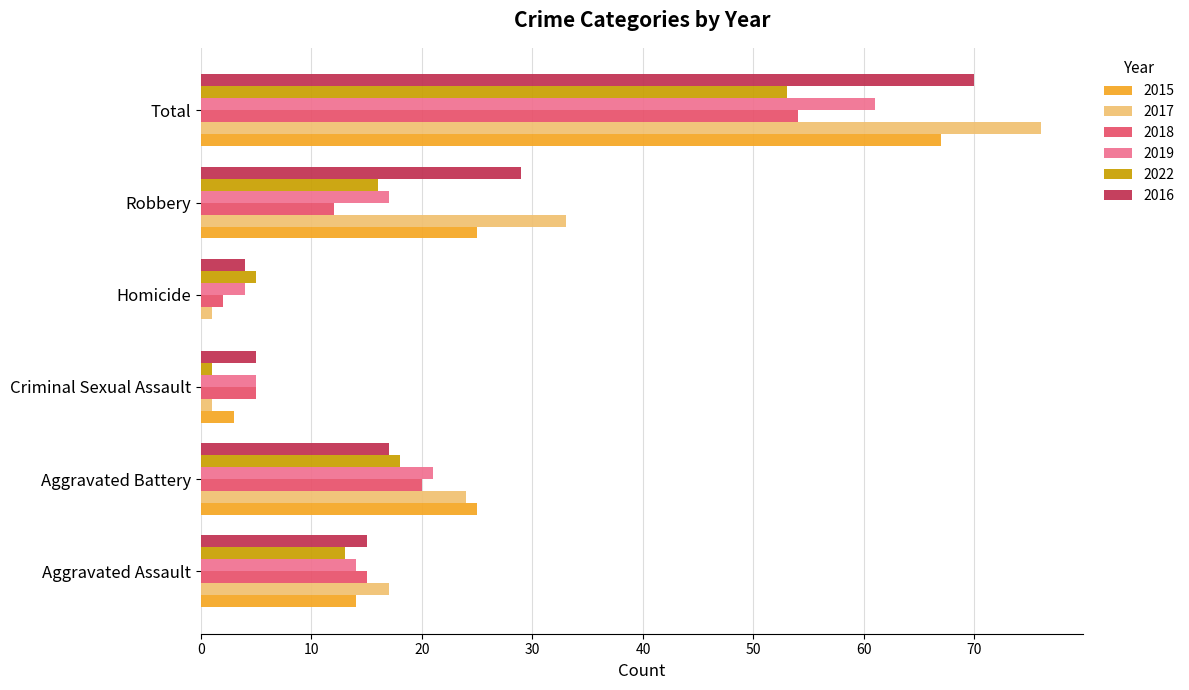

What is the total value across all series at Aggravated Assault?

88